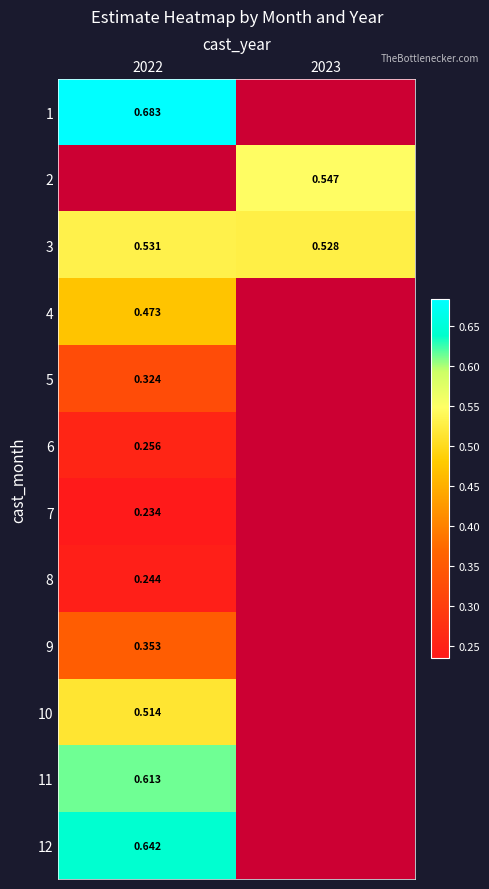

Is the value of 4 at 2022 greater than the value of 3 at 2023?

No